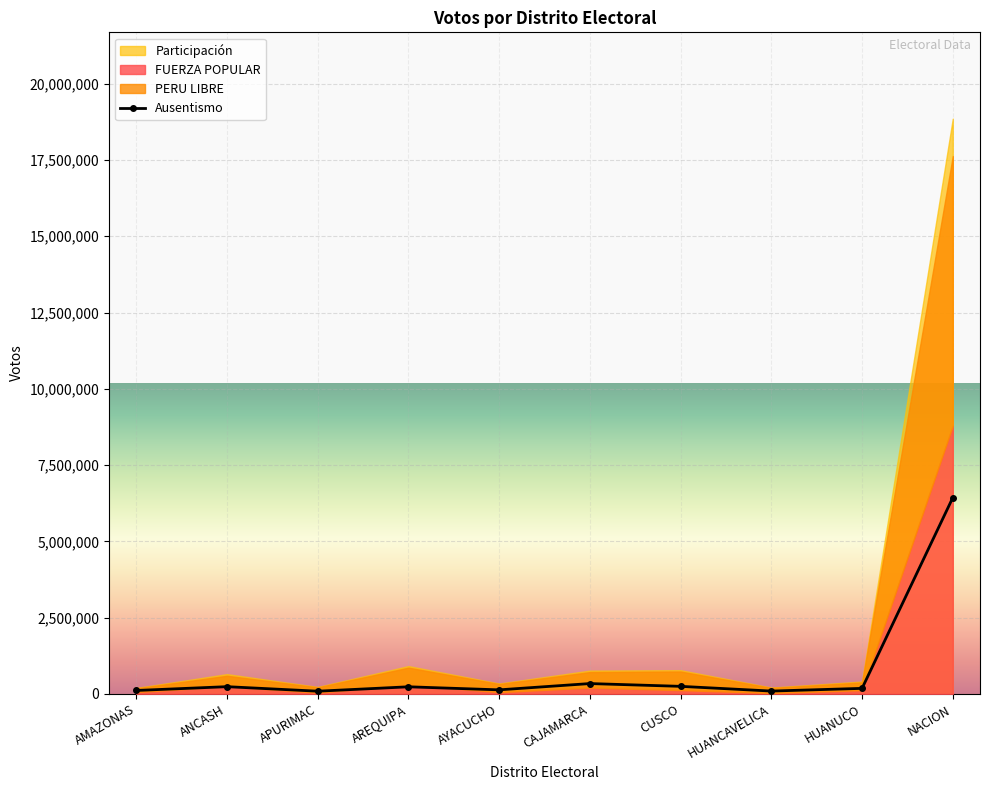

What is the average value?

809504